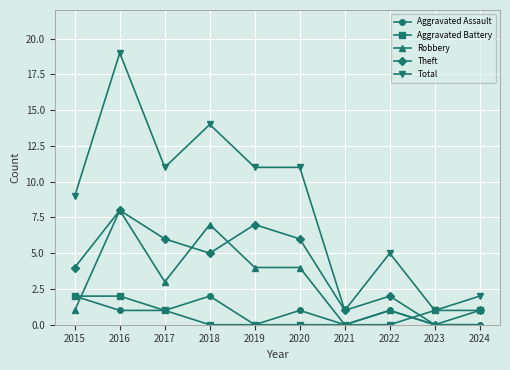

What is the difference between the highest and lowest values at 2022?

5